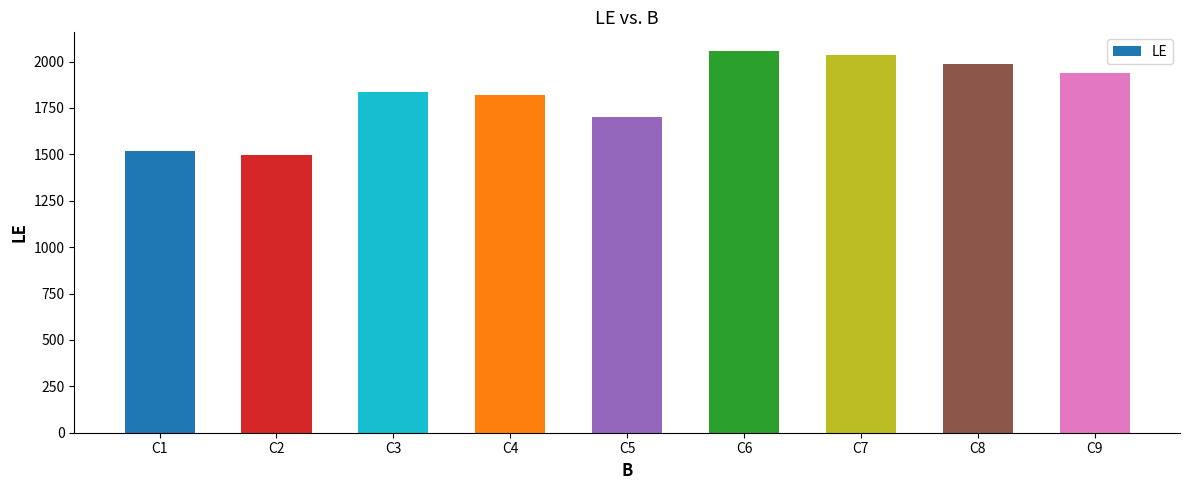

The value at C1 is 359. True or false?

False